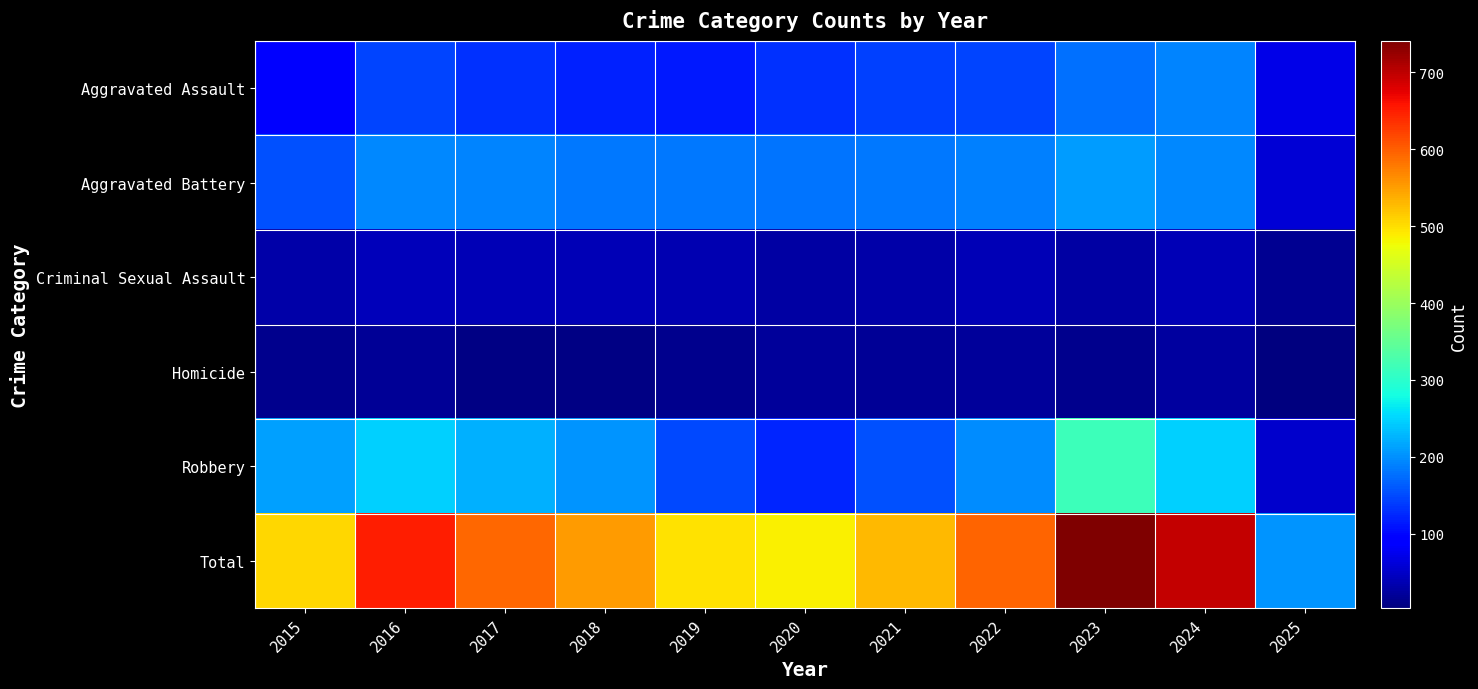

Reading right to left, list all the values displayed in this chart.

Aggravated Assault: 2025=70	2024=191	2023=177	2022=146	2021=142	2020=131	2019=113	2018=119	2017=131	2016=146	2015=95
Aggravated Battery: 2025=60	2024=194	2023=209	2022=190	2021=182	2020=180	2019=182	2018=183	2017=191	2016=196	2015=154
Criminal Sexual Assault: 2025=16	2024=40	2023=27	2022=40	2021=31	2020=28	2019=37	2018=38	2017=39	2016=42	2015=31
Homicide: 2025=3	2024=24	2023=12	2022=21	2021=20	2020=22	2019=14	2018=8	2017=8	2016=18	2015=13
Robbery: 2025=54	2024=248	2023=316	2022=198	2021=153	2020=124	2019=150	2018=204	2017=224	2016=247	2015=212
Total: 2025=203	2024=697	2023=741	2022=595	2021=528	2020=485	2019=496	2018=552	2017=593	2016=649	2015=505